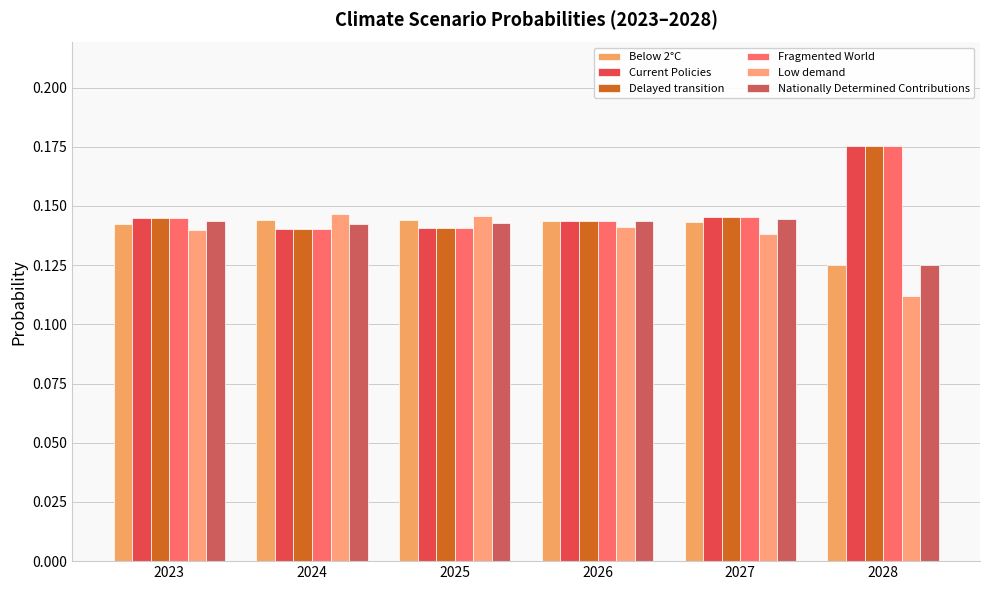

At which category is the sum across all series the highest?

2028